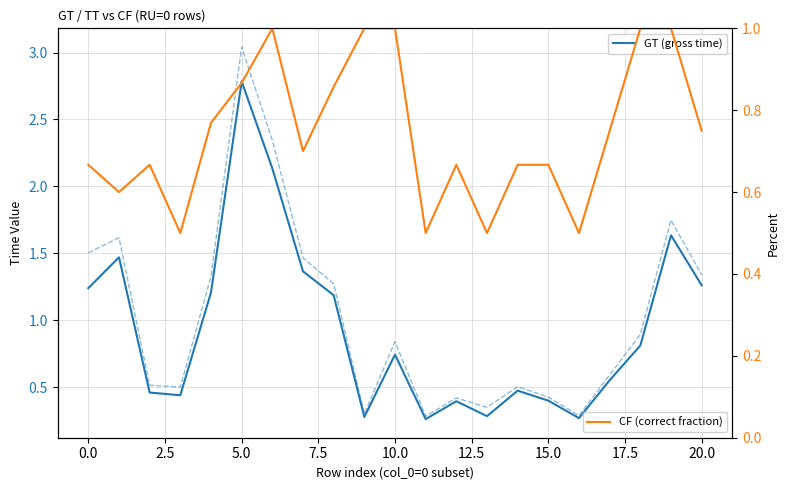

Count the number of data series in this chart.

3